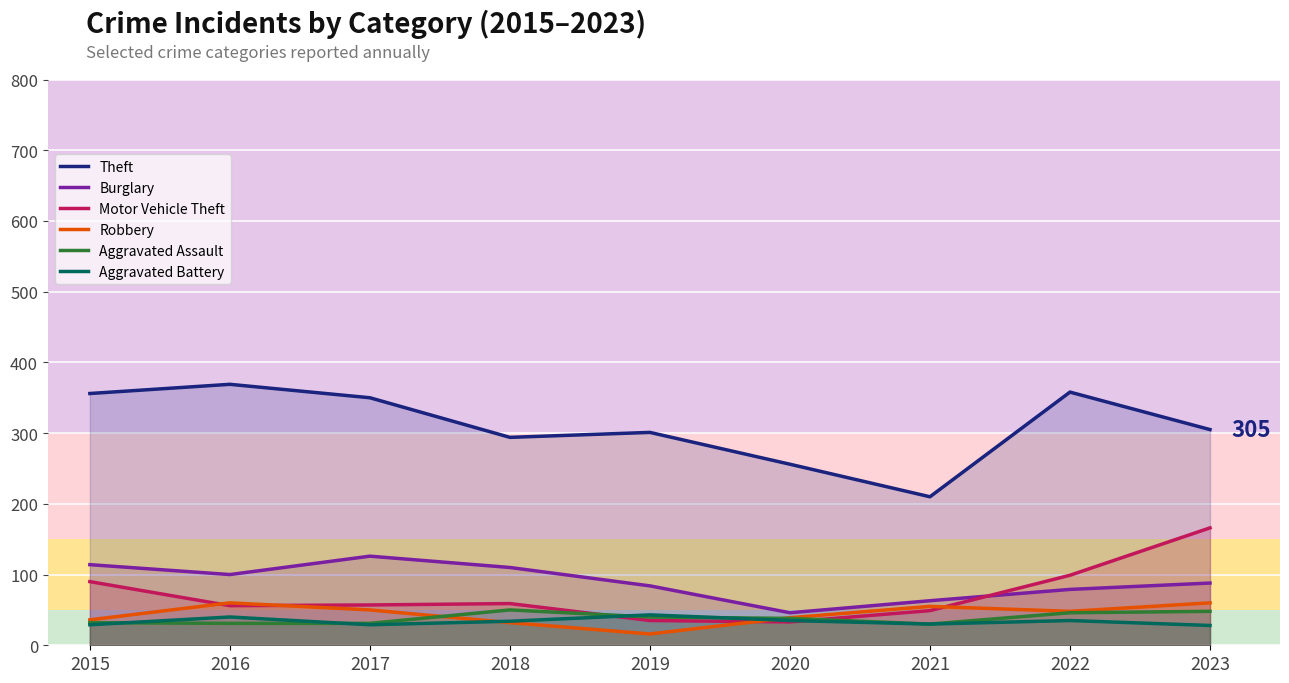

Where is the first local minimum for Aggravated Assault?

2021